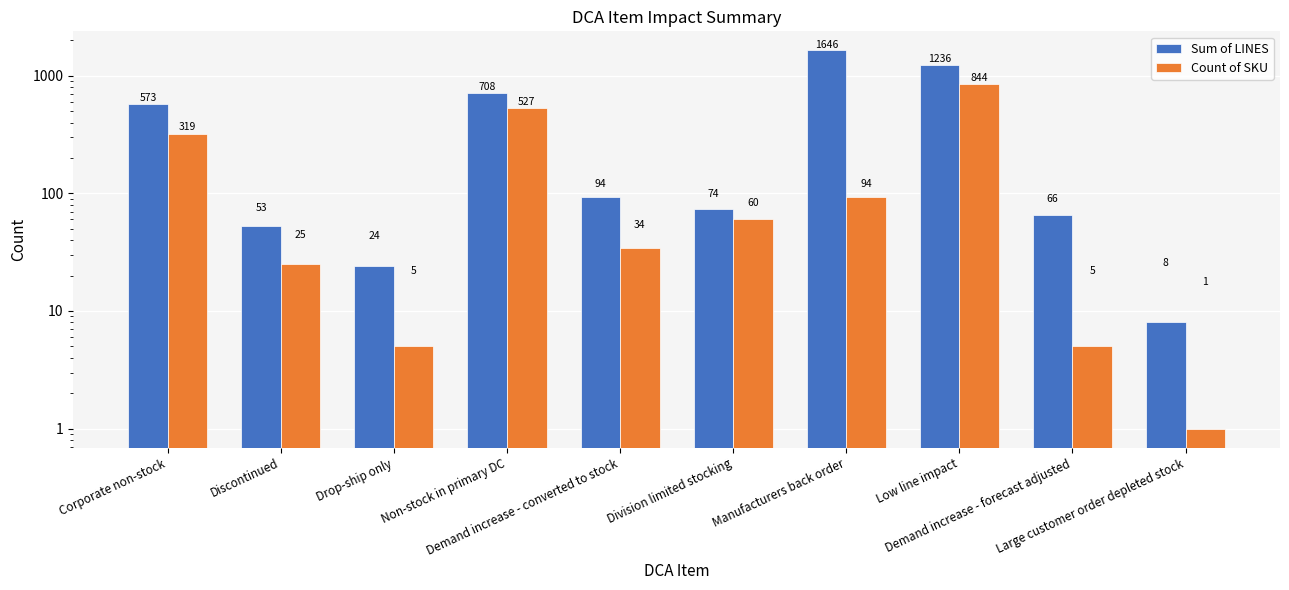

Is it true that Sum of LINES equals 66 at Demand increase - forecast adjusted?

True